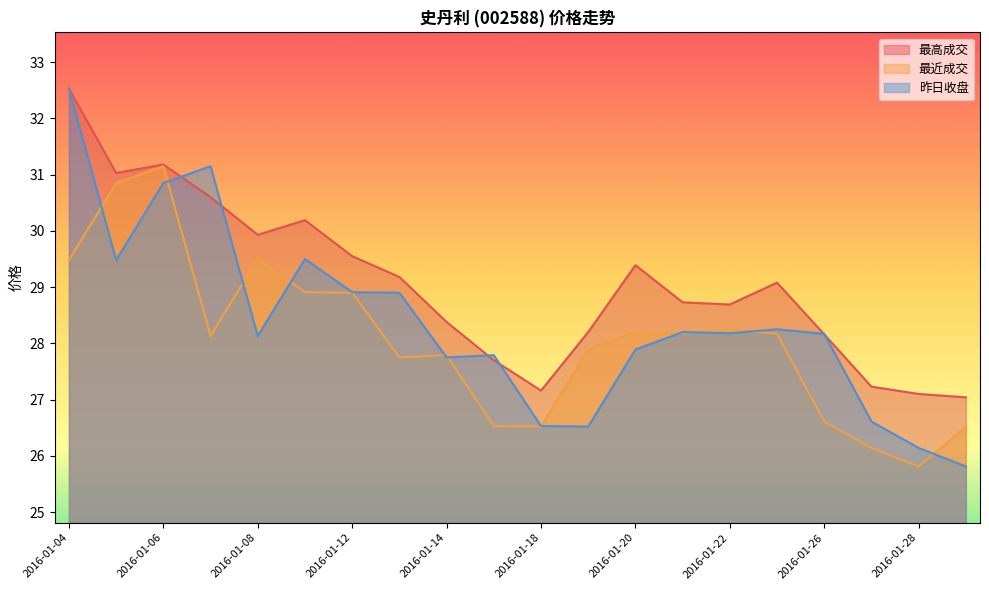

Is it true that 昨日收盘 equals 32.5 at 2016-01-04?

True